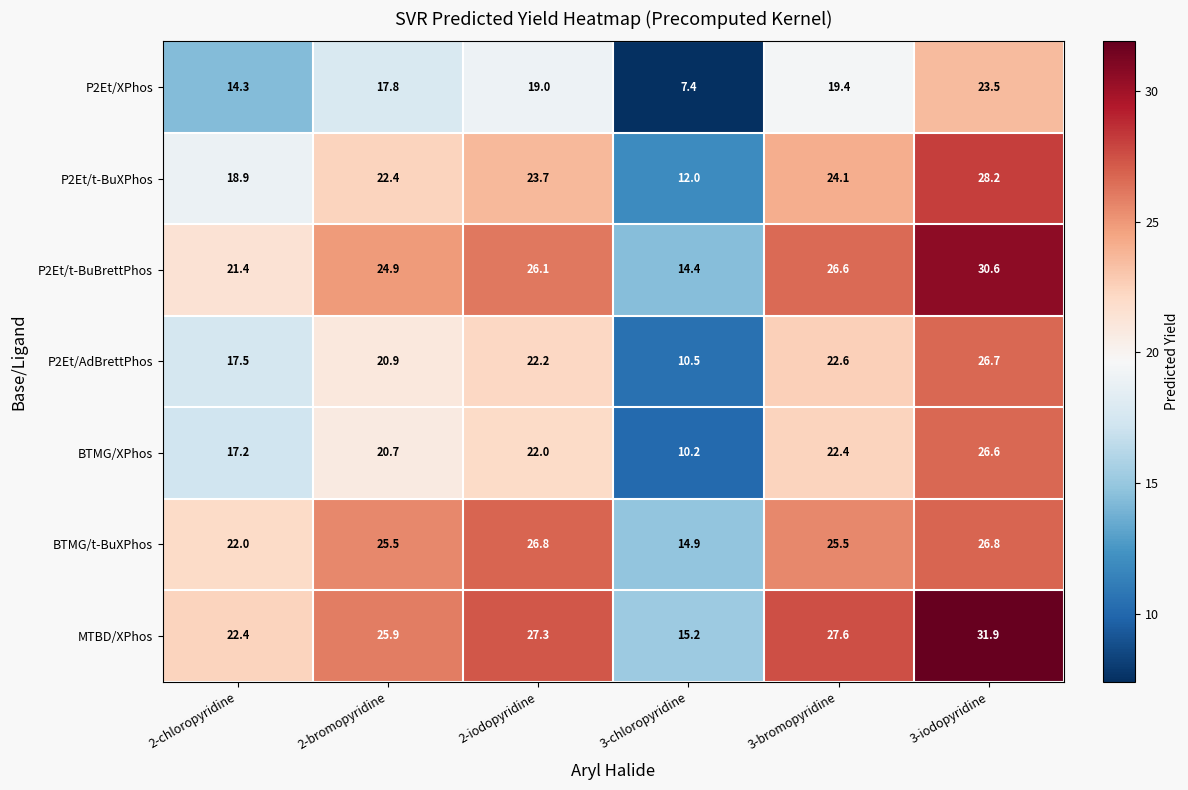

How many data points in MTBD/XPhos are less than 27?

3